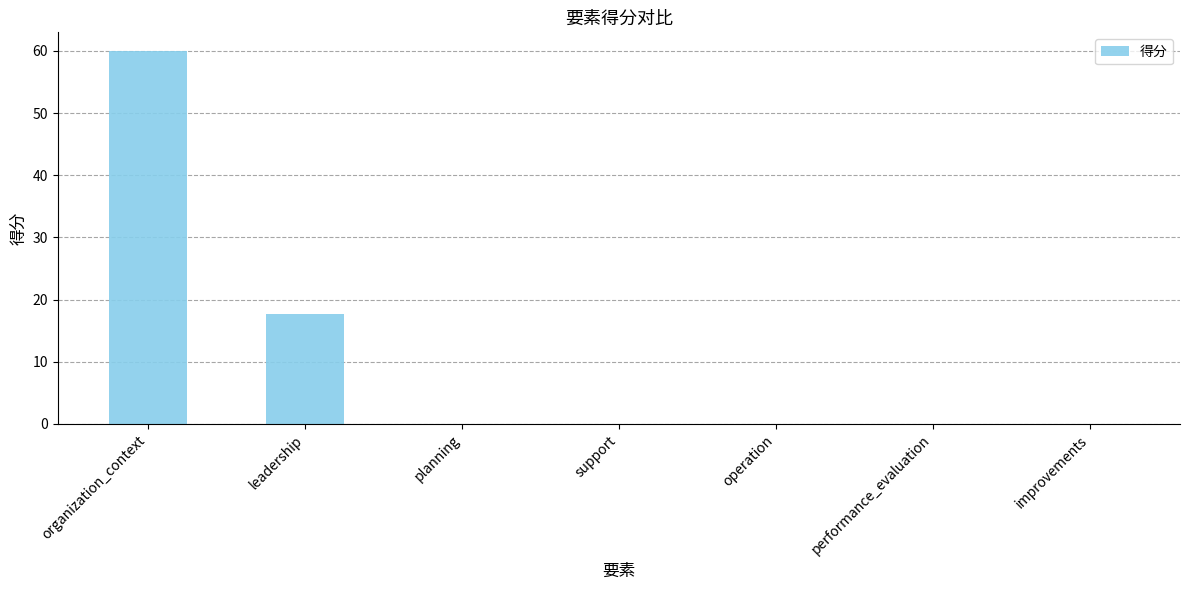

Where is the data nearest to the value 30?

leadership